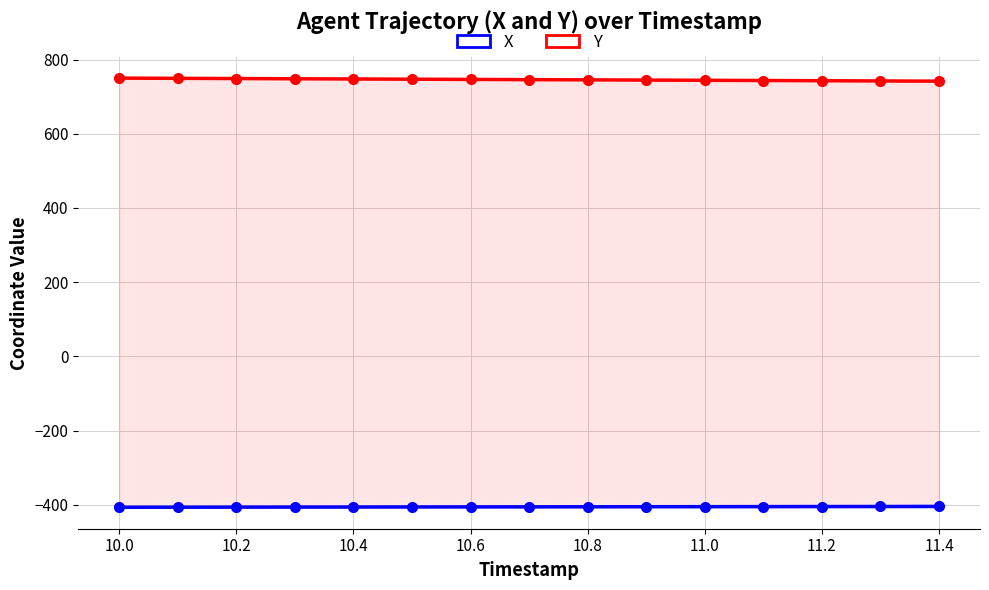

What are all the series names shown in the legend?

X, Y